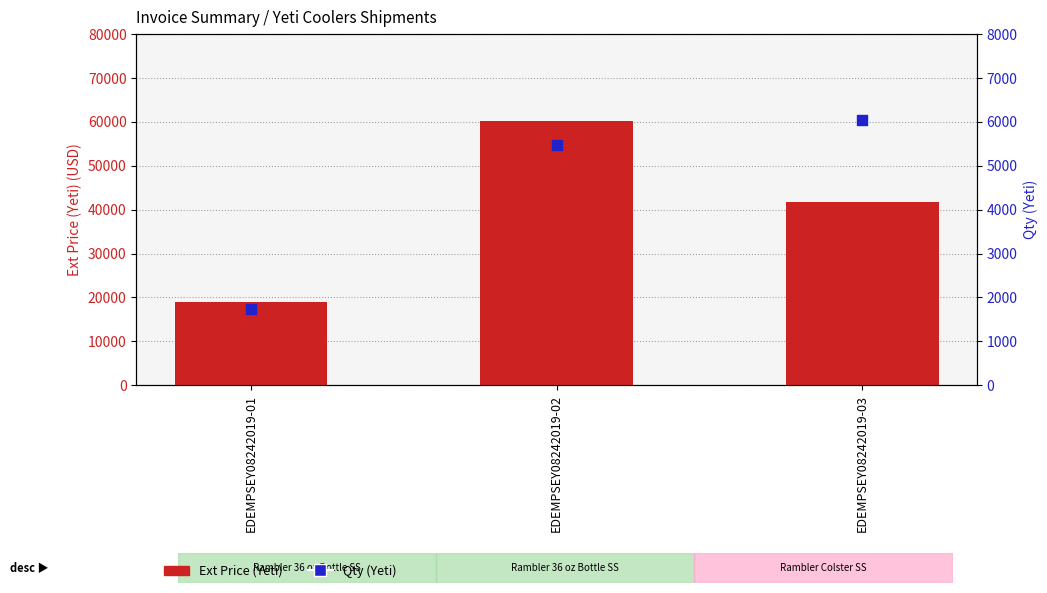

What are all the series names shown in the legend?

Ext Price (Yeti), Qty (Yeti)